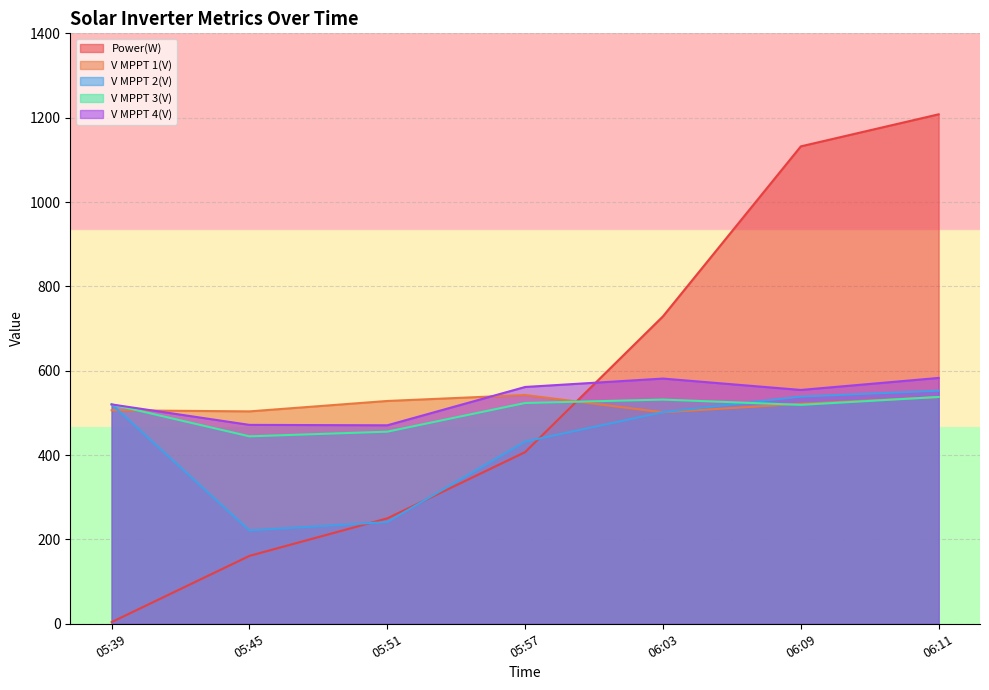

How many data points in V MPPT 3(V) are above 520?

4